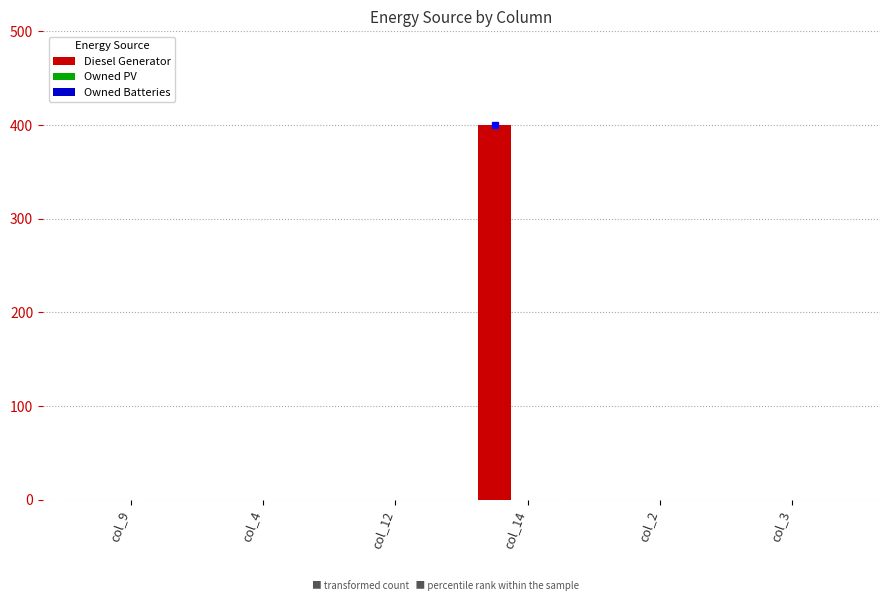

Are the bars horizontal?

No